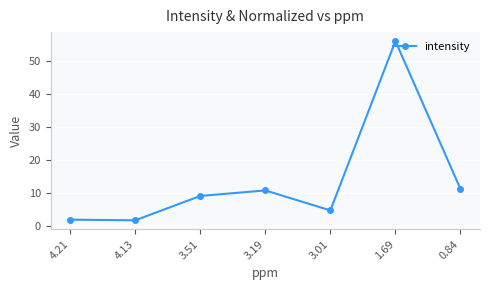

What is the sum of all values?

95.5